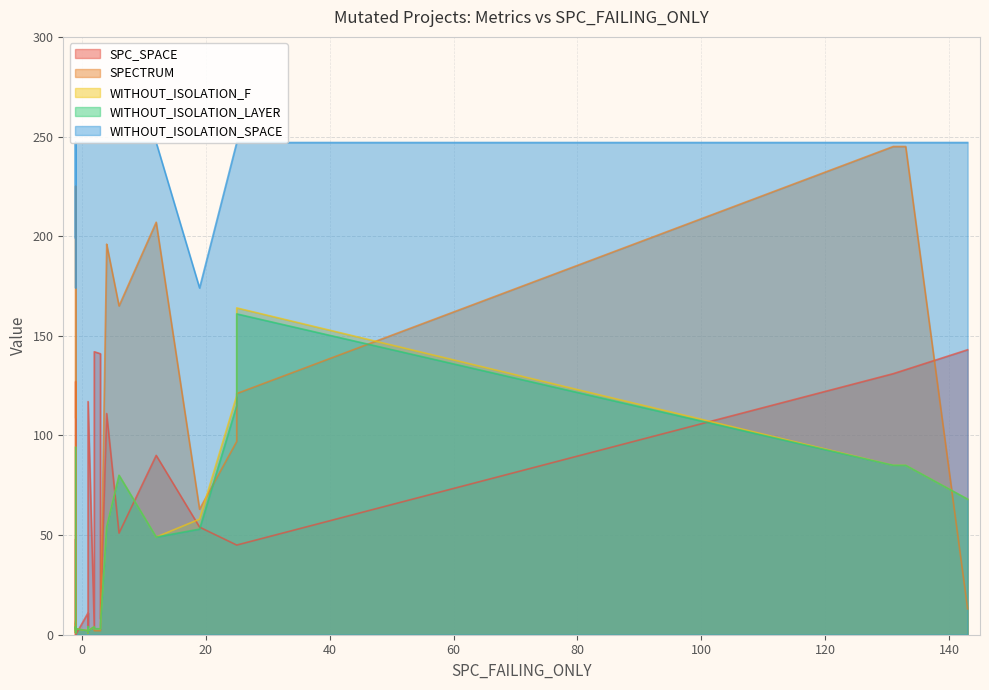

True or false: SPECTRUM and SPC_SPACE intersect in this chart.

True